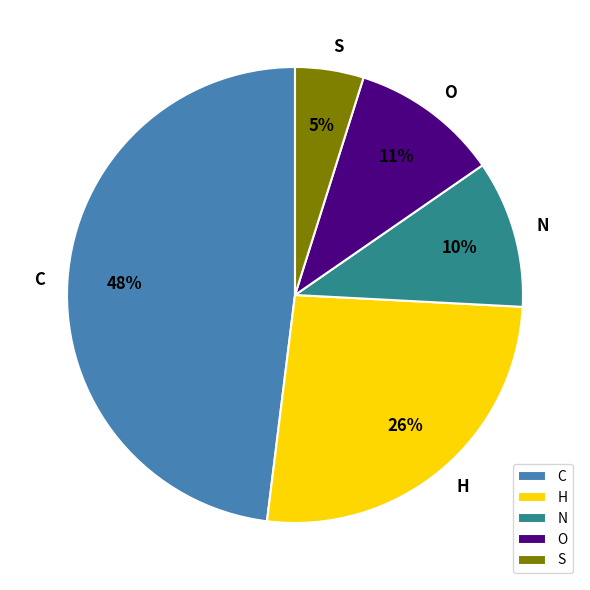

To the nearest percent, what portion does H represent?

26%